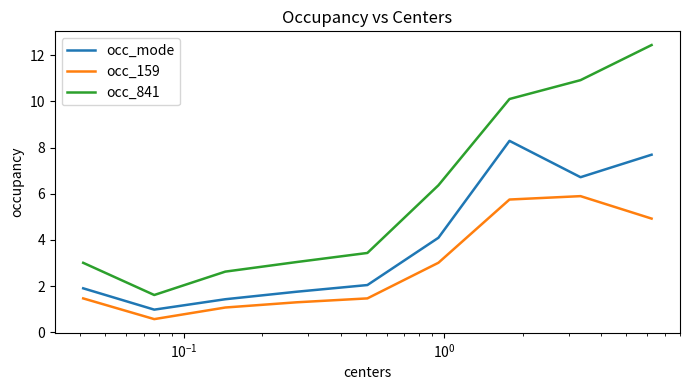

True or false: occ_mode and occ_159 cross at least once.

False